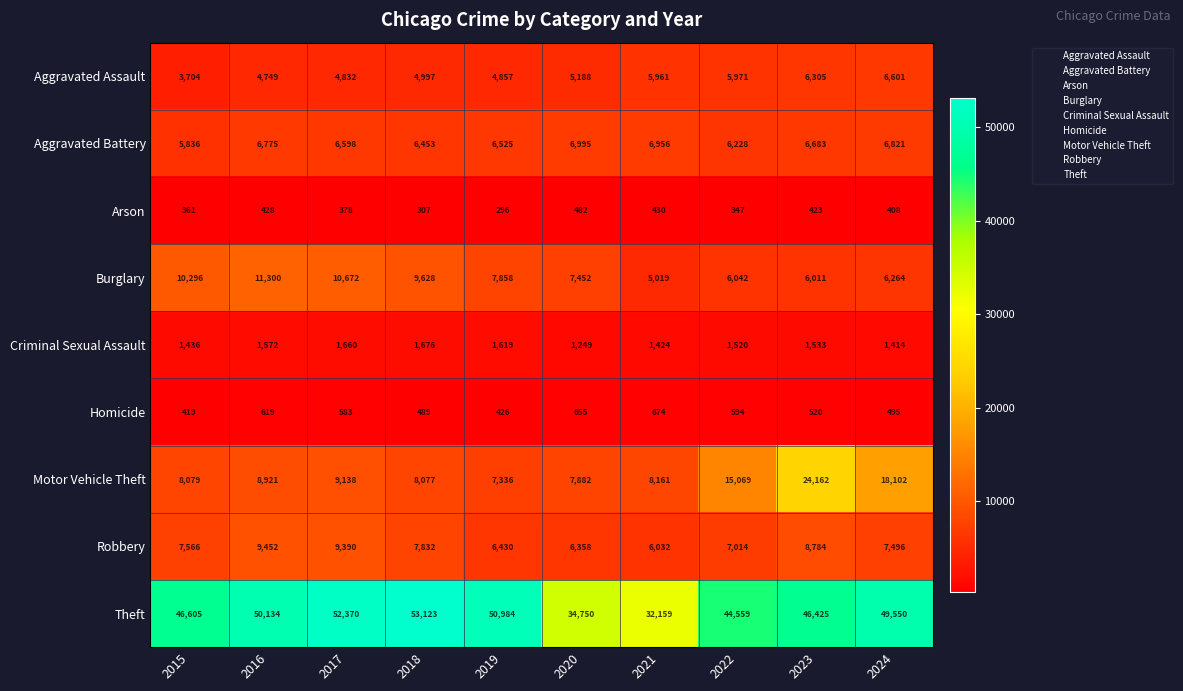

The Motor Vehicle Theft series shows 8079 at 2015. True or false?

True